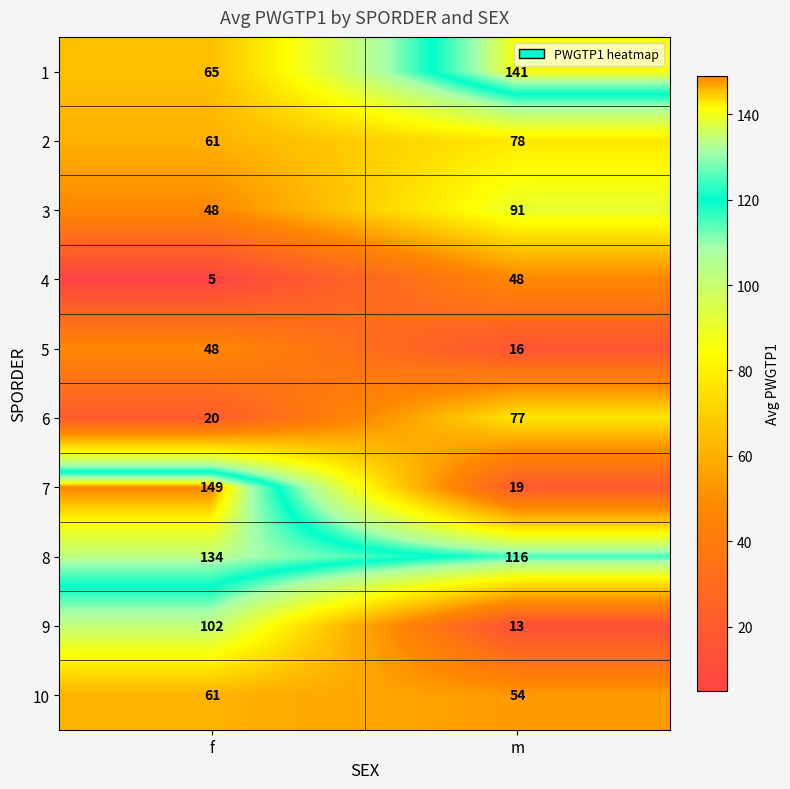

What value does the 3 series have at m?

91